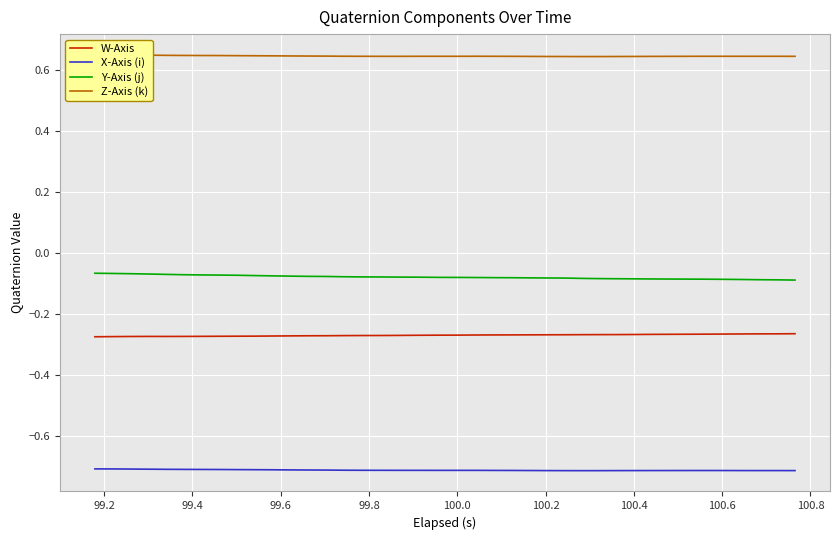

True or false: W-Axis and Y-Axis (j) cross at least once.

False